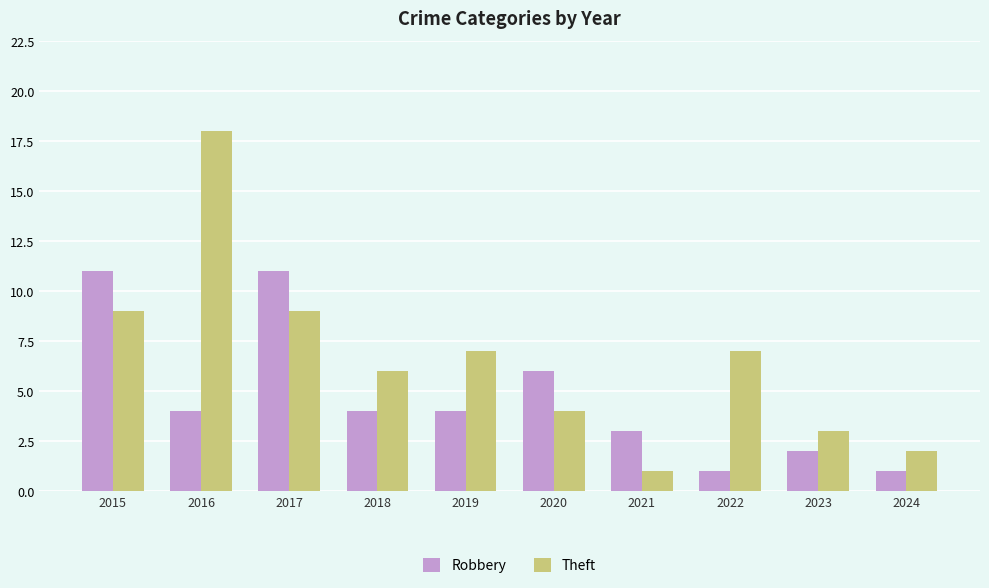

Is it true that Robbery equals 2 at 2016?

False